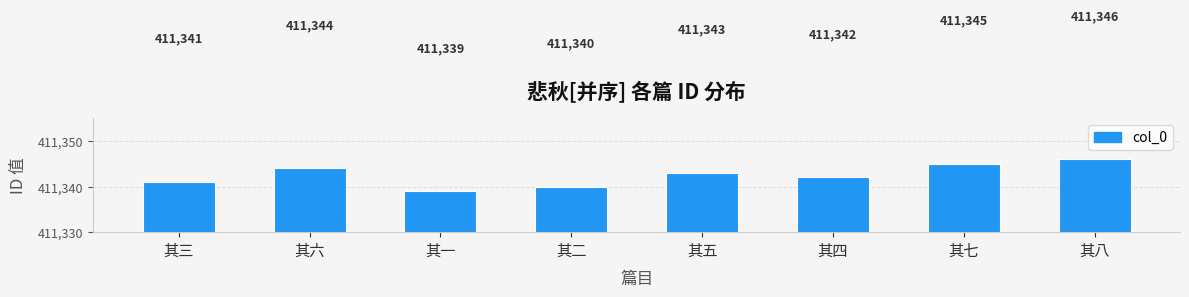

Does the chart contain stacked bars?

No